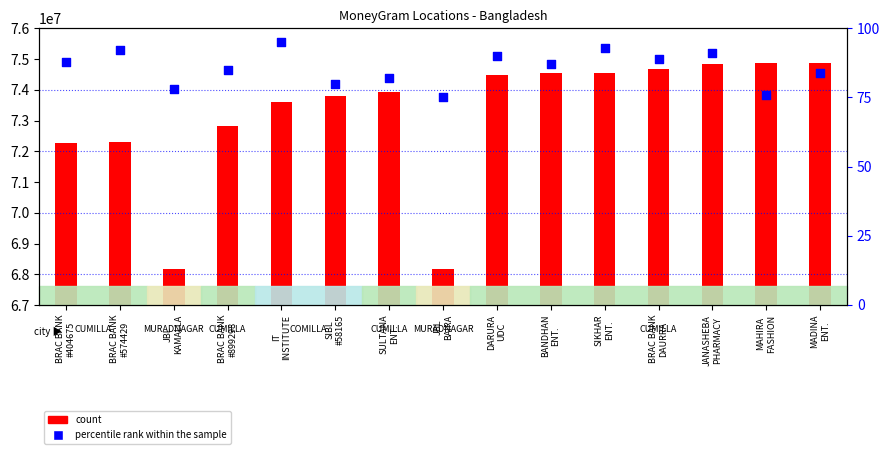

Is the value of percentile rank within the sample at DARURA
UDC greater than the value of count at DARURA
UDC?

No